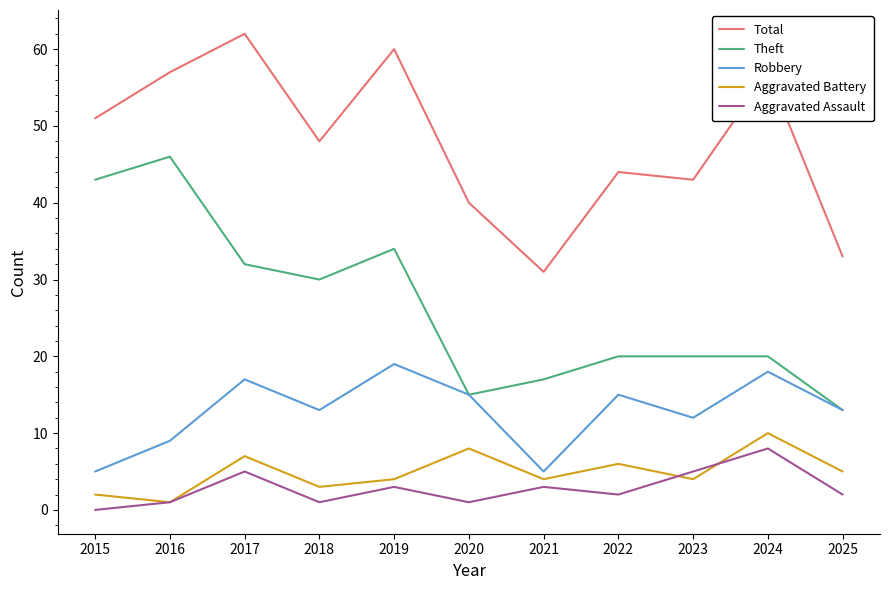

What is the average value of the Theft series?

26